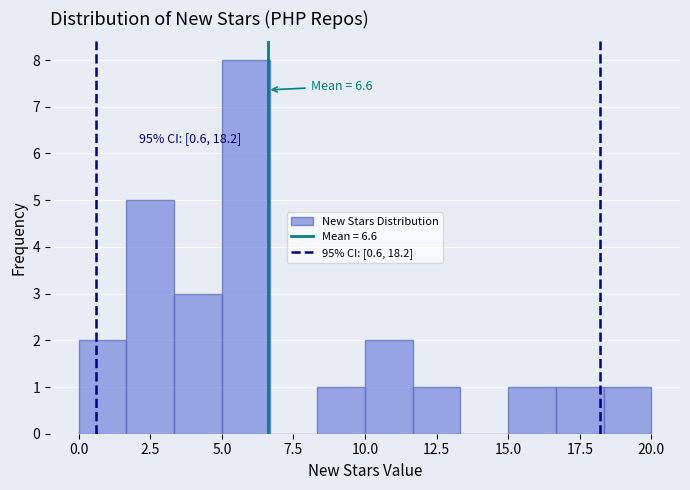

Around what value on the x-axis is the tallest bar? Give the approximate position of its centre, as read against the axis.

6.0